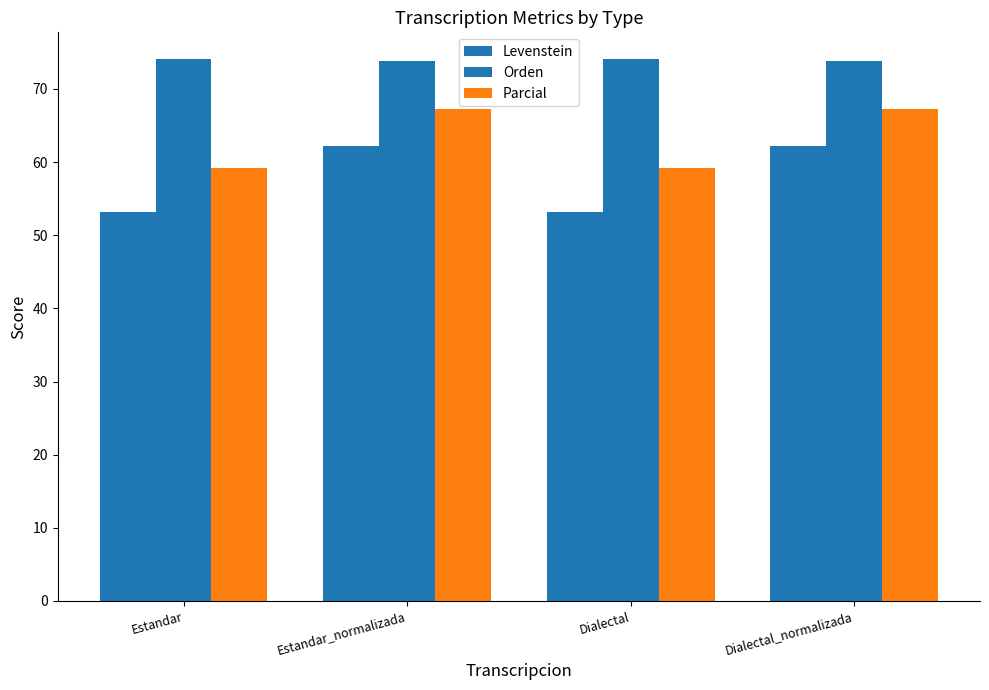

How many bars are there in each group?

3